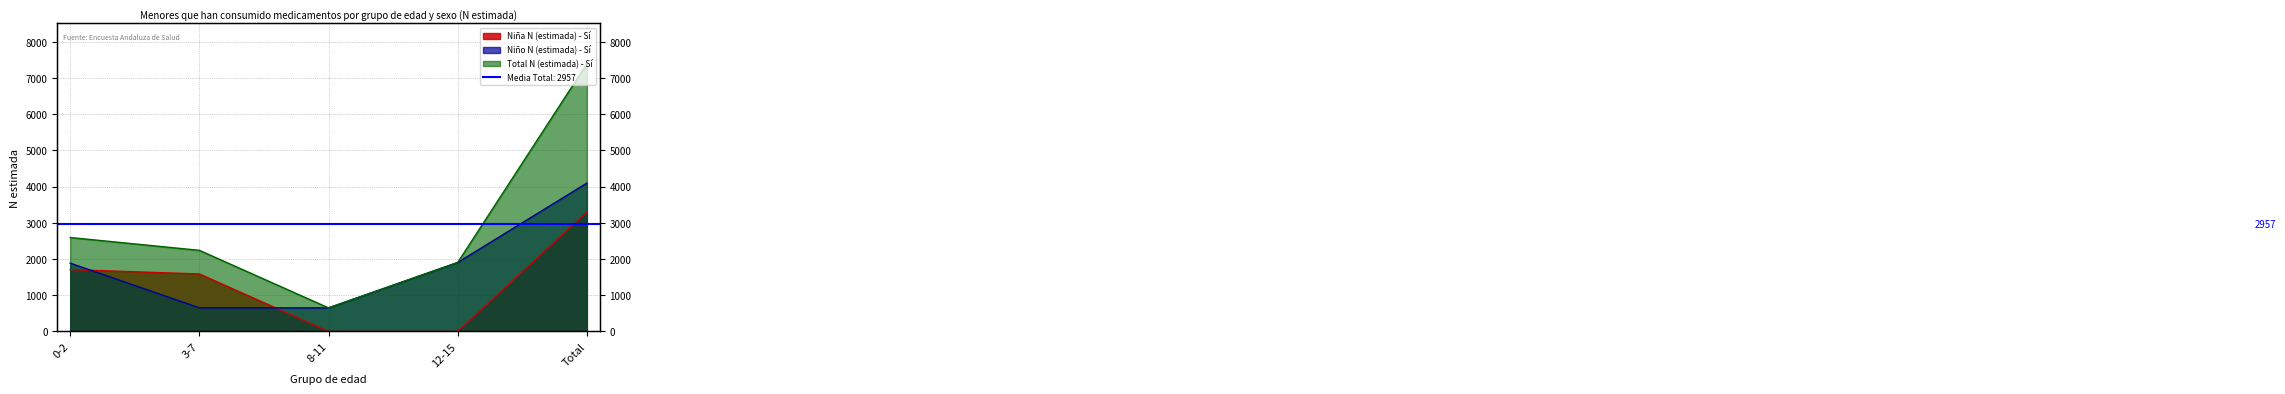

True or false: Niña N (estimada) - Sí has more than 0 points higher than both neighbors.

False